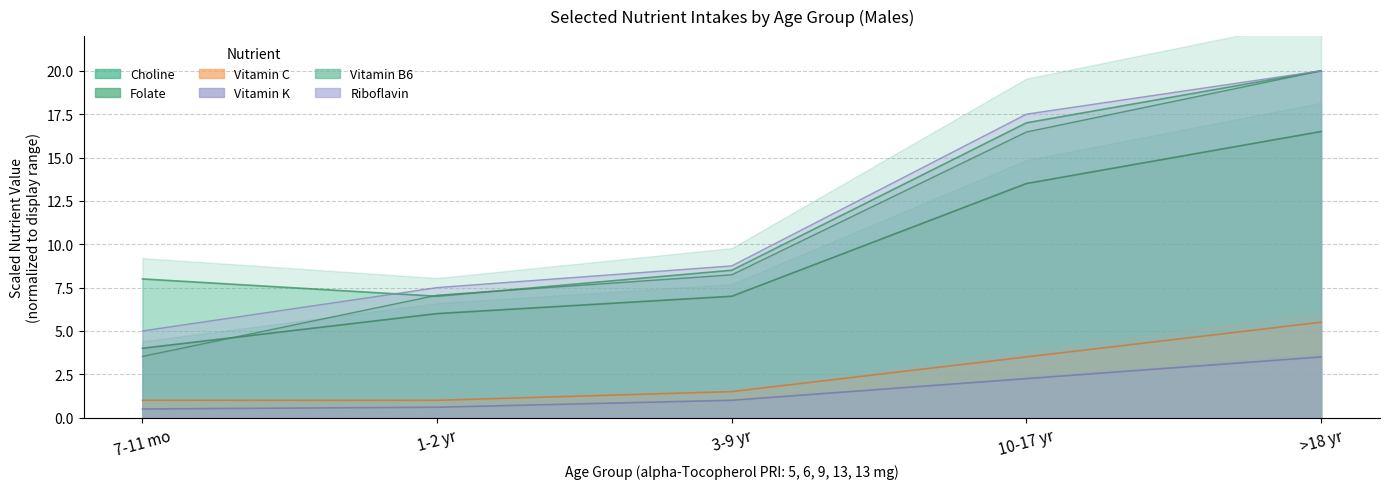

What is the label of the 2nd point from the right?

10-17 yr